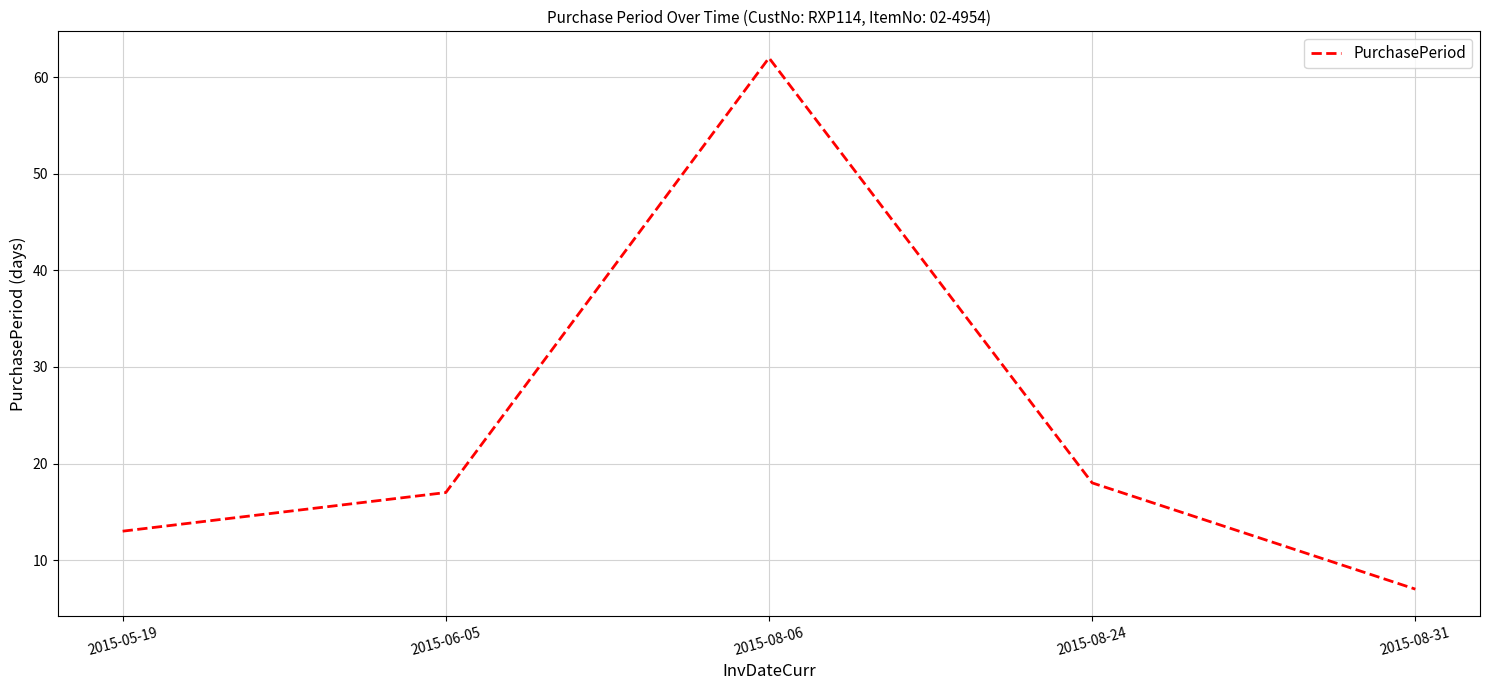

What is the difference between the values at 2015-08-06 and 2015-08-31?

55